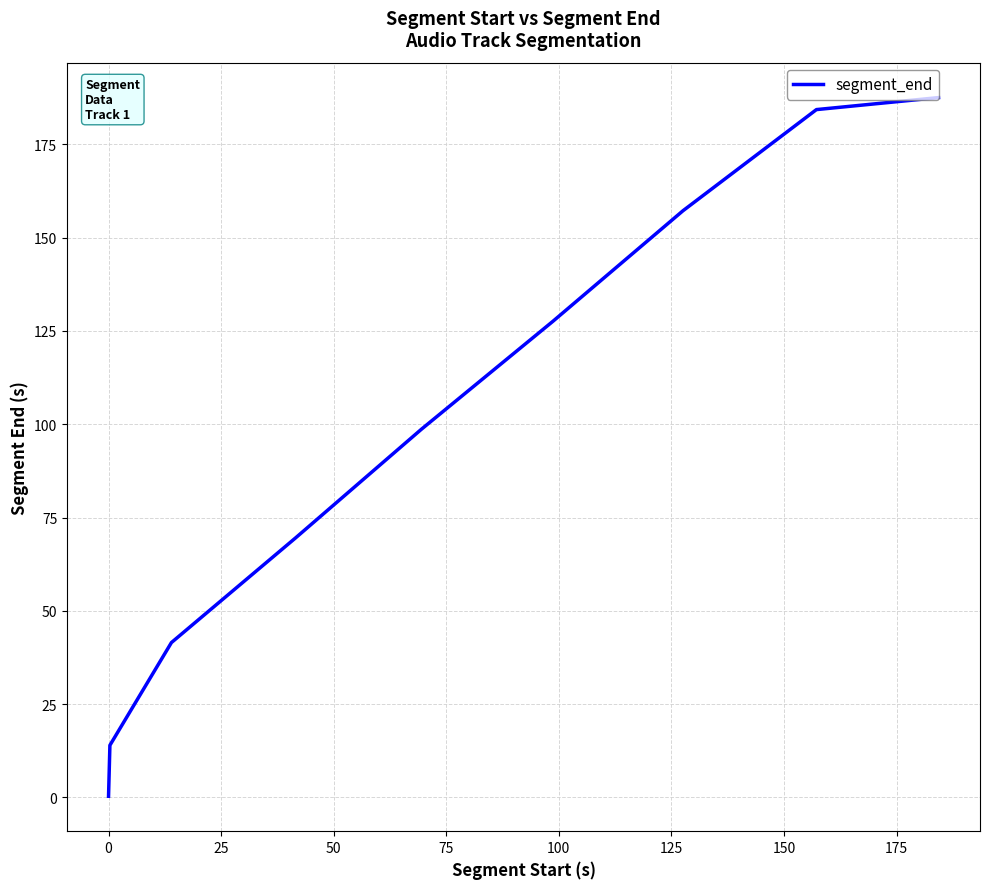

What is the difference between the maximum and minimum values?

187.2